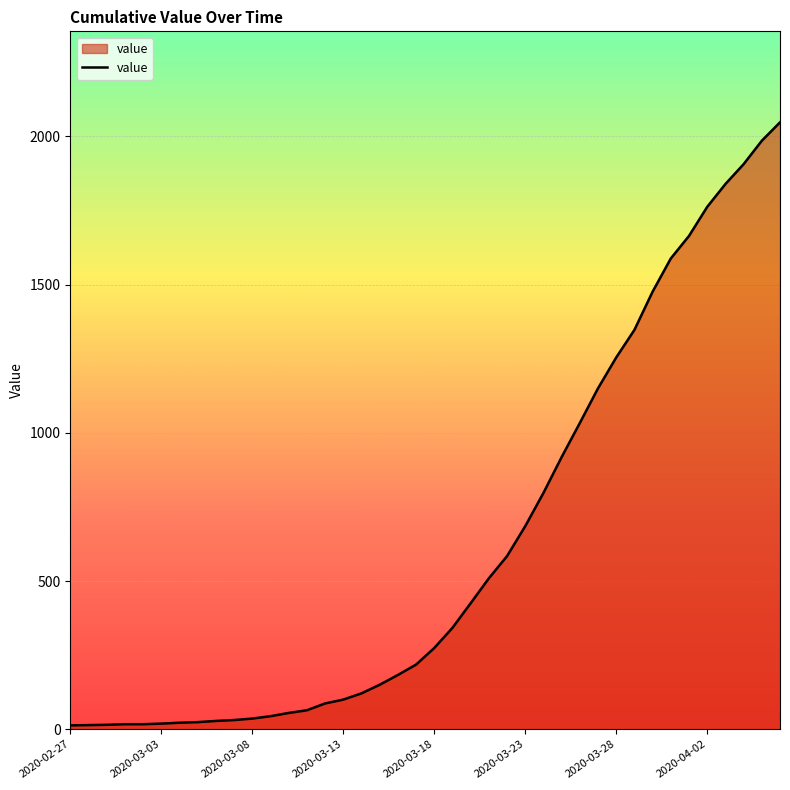

How many lines are shown in the chart?

1